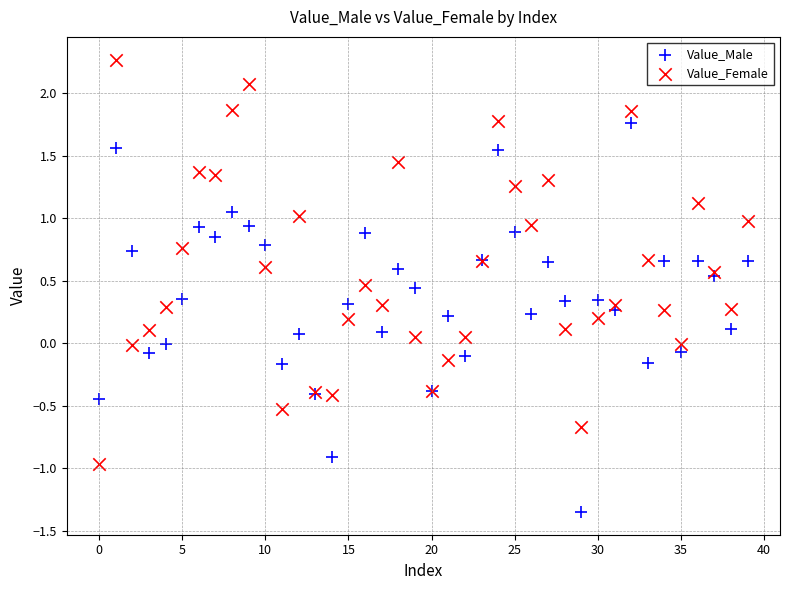

Which series reaches the minimum Y coordinate?

Value_Male